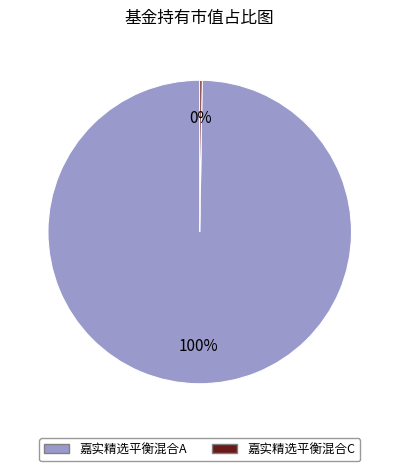

What percentage is the 嘉实精选平衡混合A slice, to the nearest percent?

100%